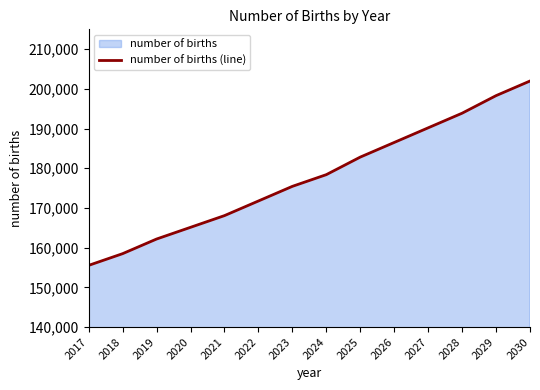

How many categories are shown in the chart?

14